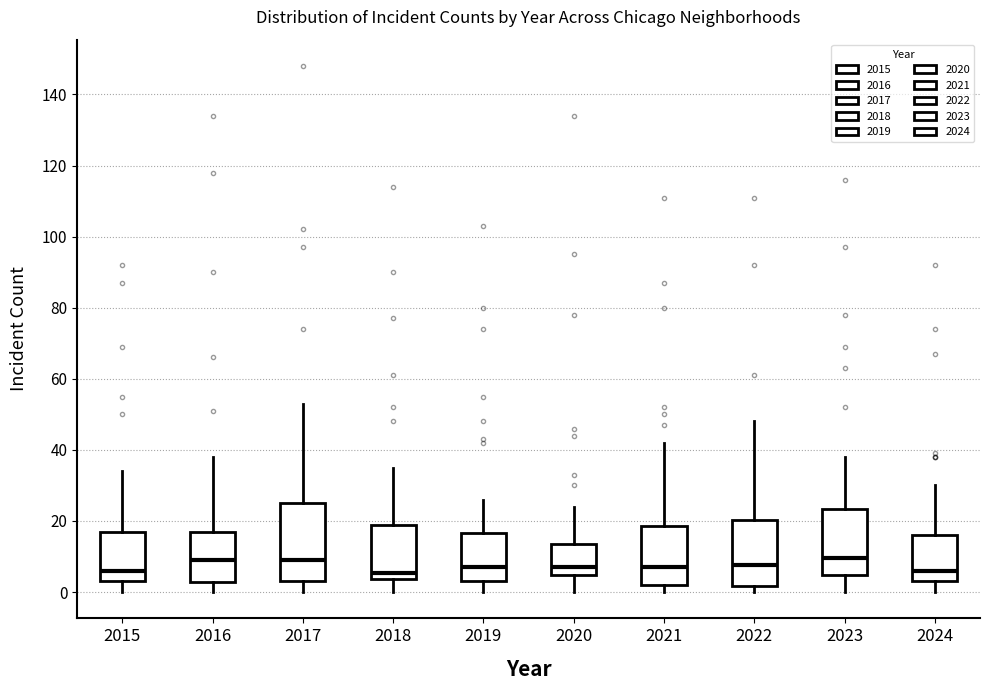

Reading left to right, read every box against the y-axis: the position of its median line, the range the box covers, and the ends of its whiskers. The values are not printed on the chart, so give them approximately, as read against the axis.

2015: median 6, box 4 to 18, whiskers 0 to 34
2016: median 10, box 2 to 18, whiskers 0 to 38
2017: median 10, box 4 to 26, whiskers 0 to 54
2018: median 6, box 4 to 18, whiskers 0 to 36
2019: median 8, box 4 to 16, whiskers 0 to 26
2020: median 8, box 4 to 14, whiskers 0 to 24
2021: median 8, box 2 to 18, whiskers 0 to 42
2022: median 8, box 2 to 20, whiskers 0 to 48
2023: median 10, box 4 to 24, whiskers 0 to 38
2024: median 6, box 4 to 16, whiskers 0 to 30